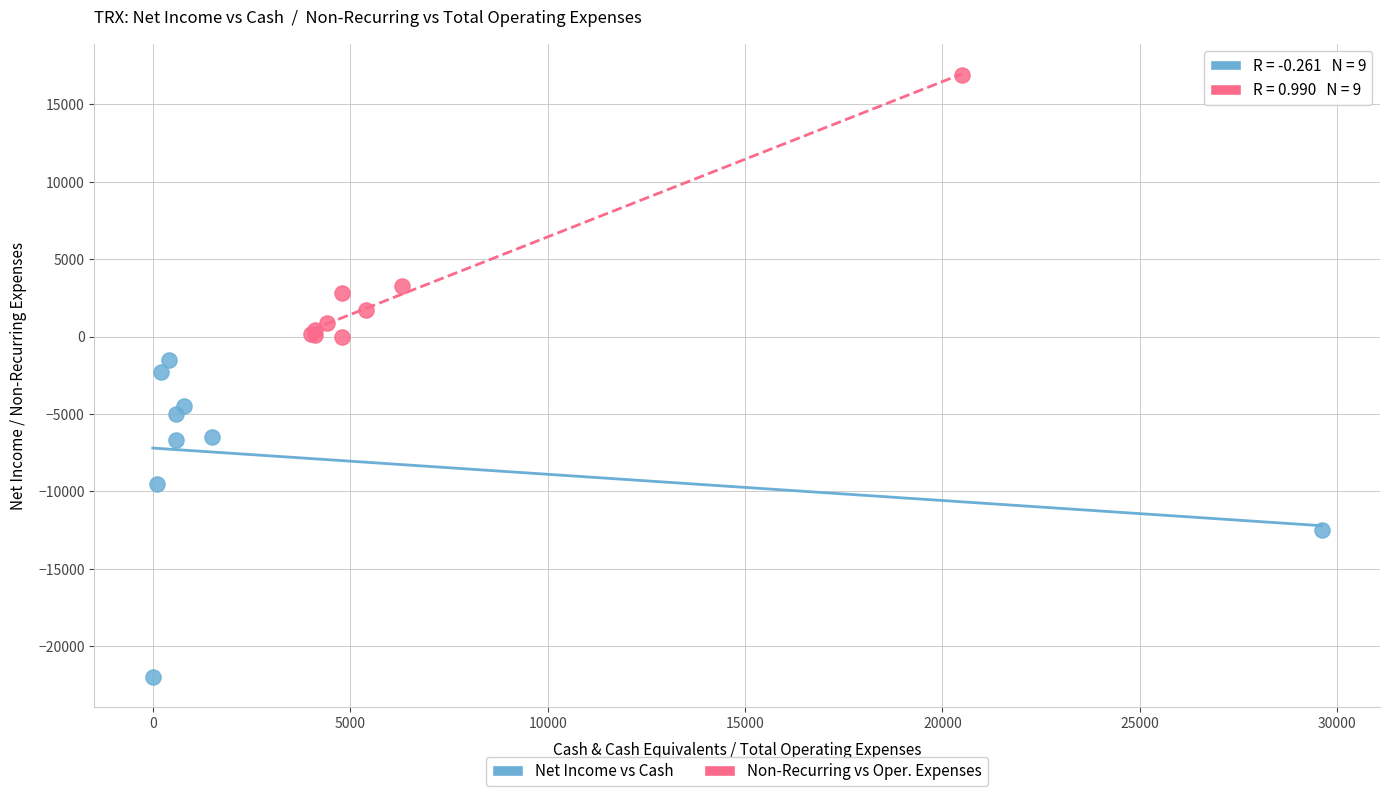

Which series contains the highest Y value?

Non-Recurring vs Oper. Expenses